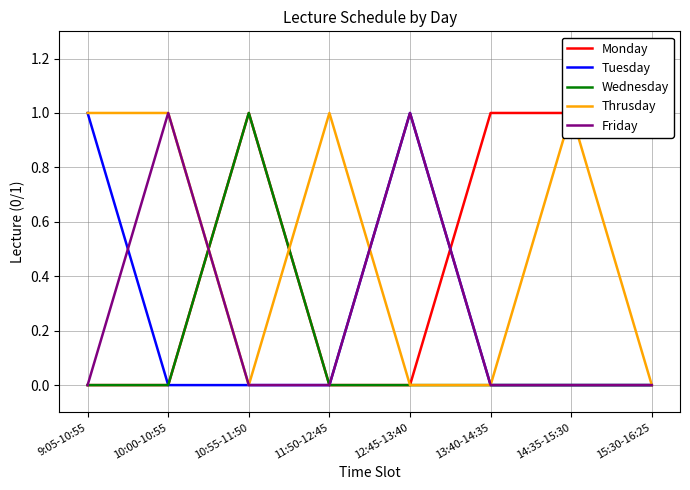

How many times do Friday and Wednesday cross each other?

1